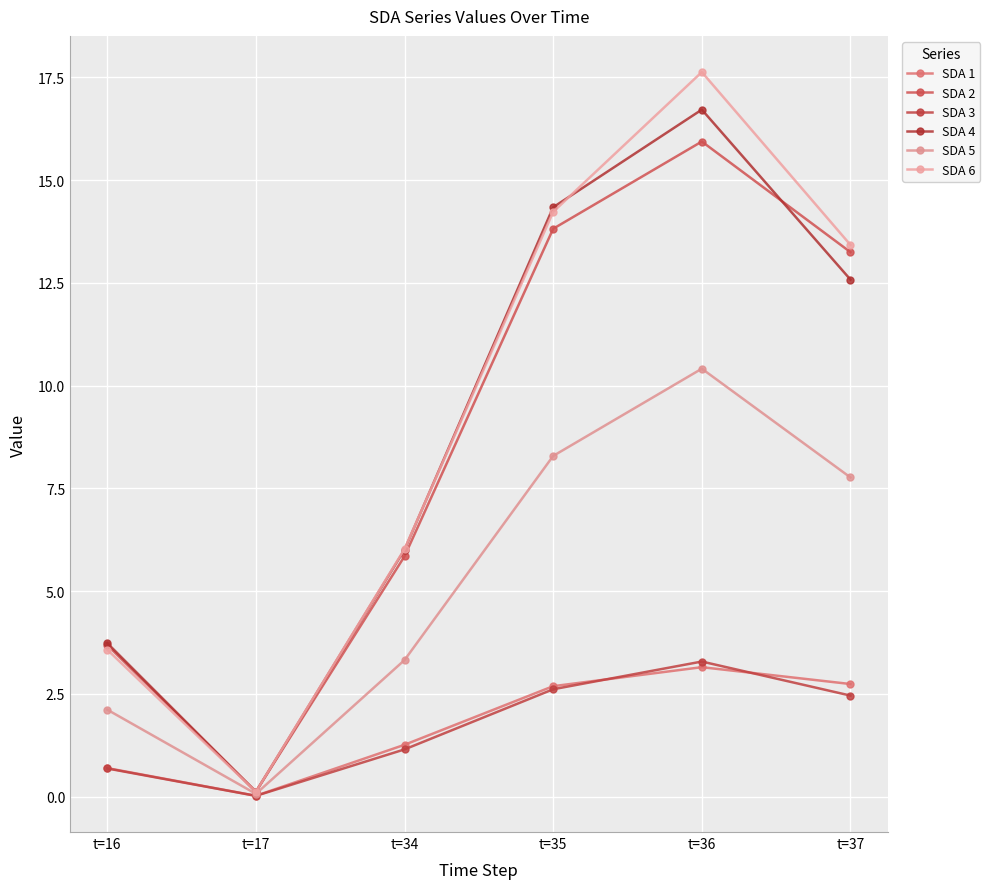

What is the approximate value of SDA 5 at t=35?

8.3